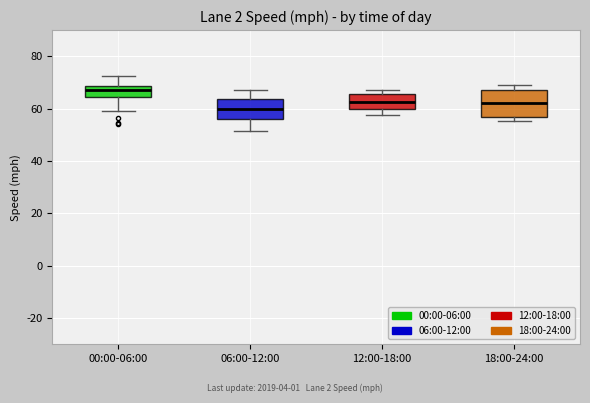

Which box has the lowest median line?

06:00-12:00